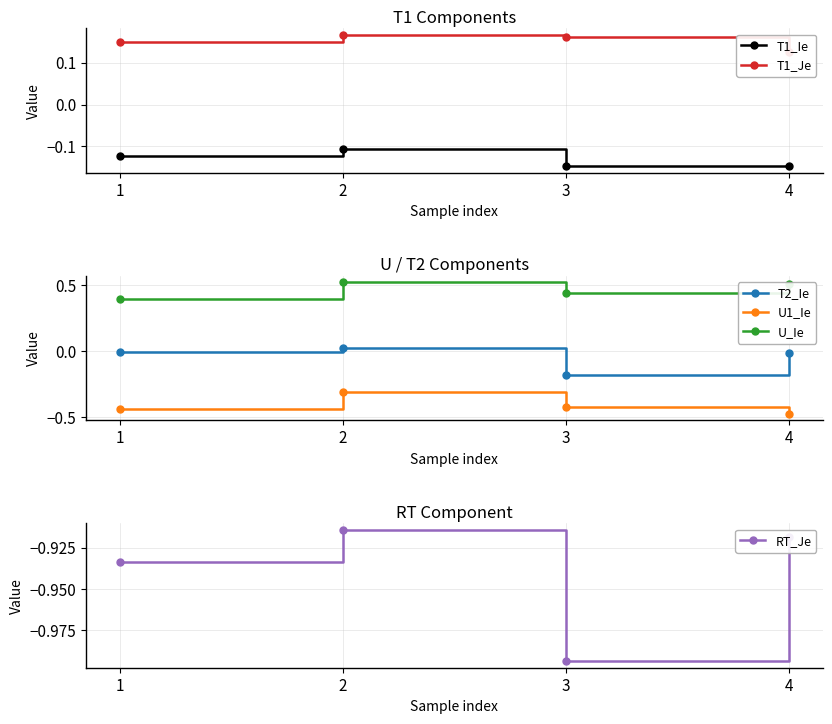

How many lines are shown in the chart?

6